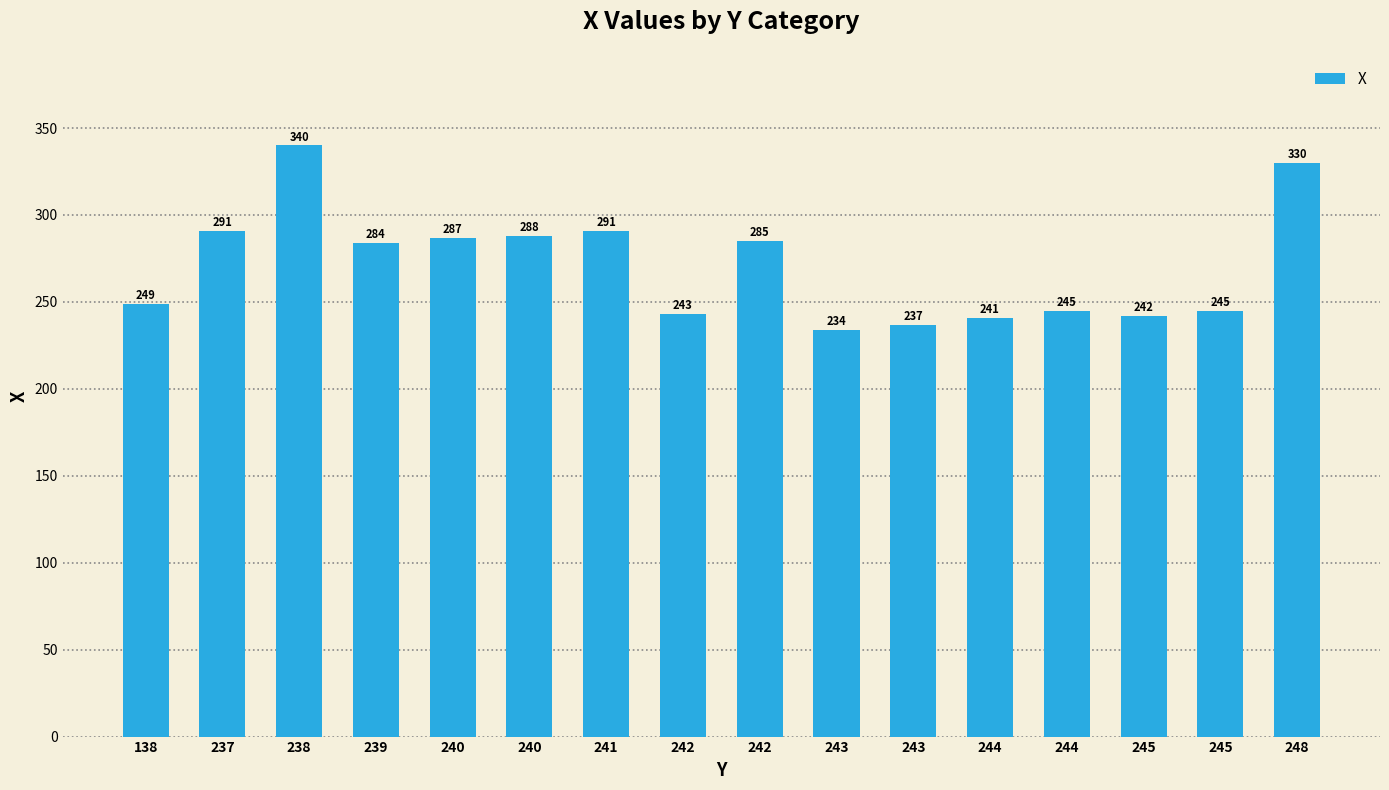

At which label is the value closest to 287?

240